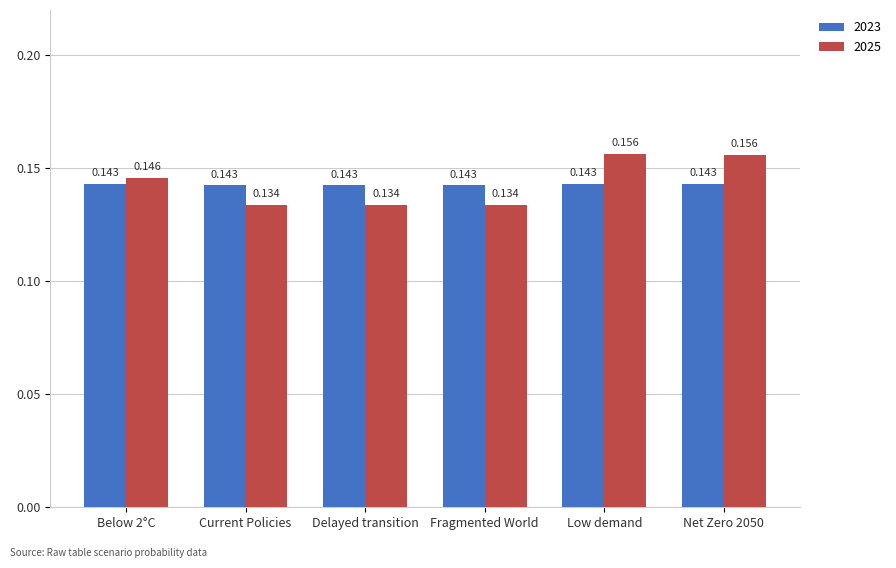

Is it true that 2025 equals 0.2 at Delayed transition?

False